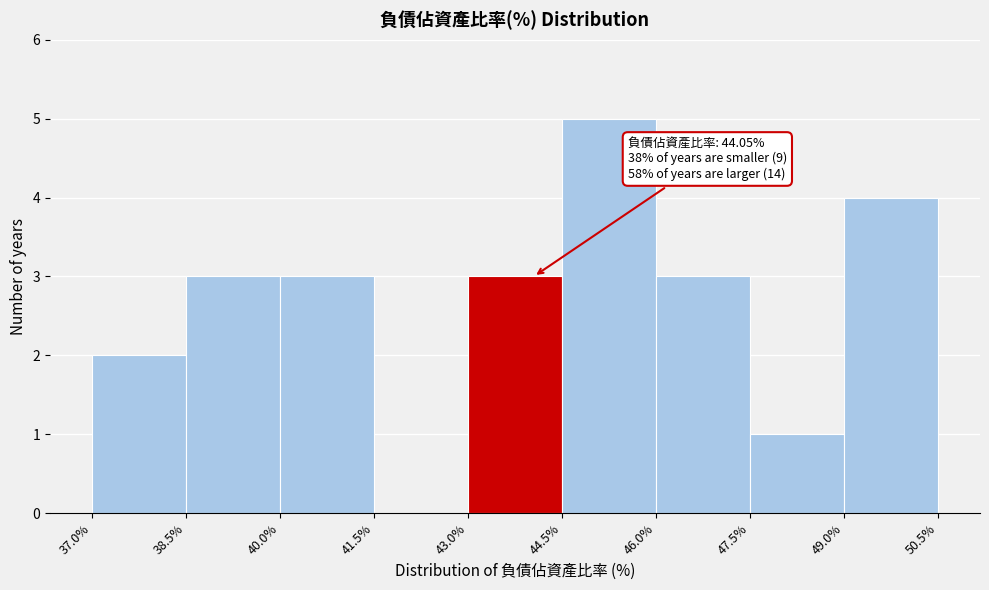

Over which range of the x-axis is the bar tallest?

44.5% to 46.0%